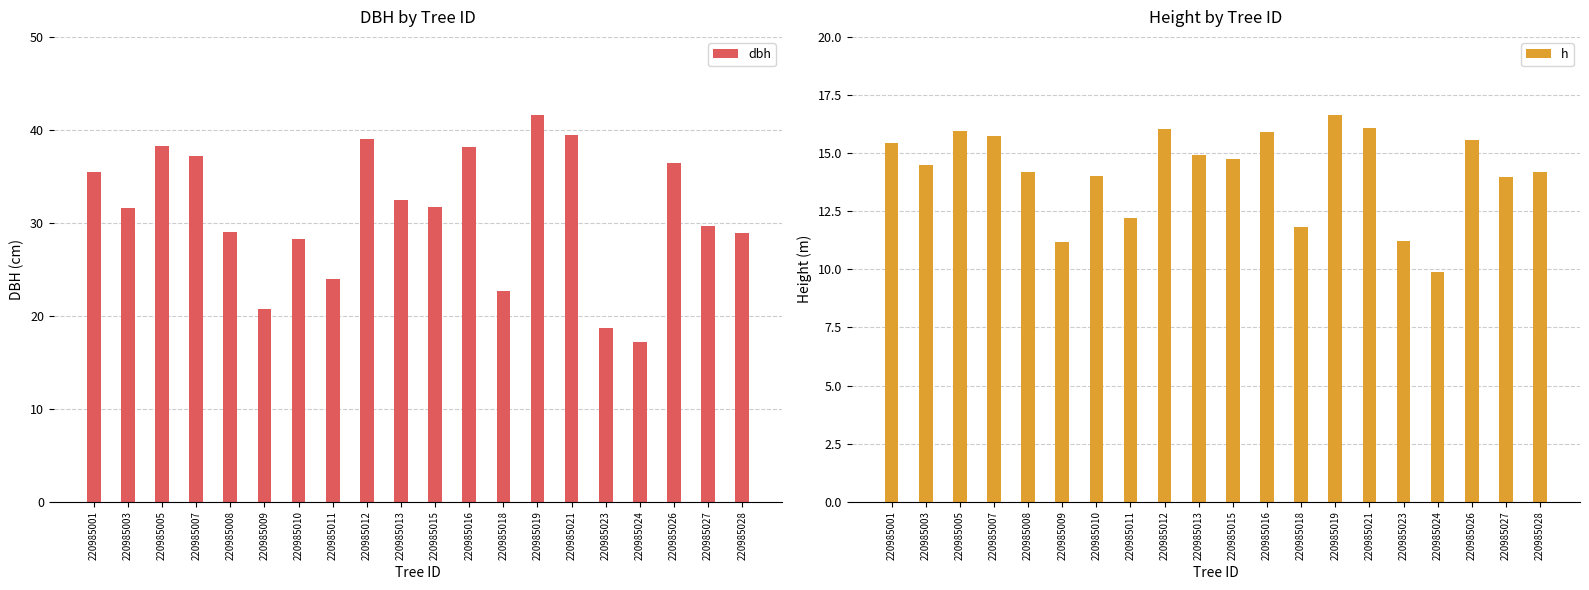

What is the average value of the dbh series?

31.0